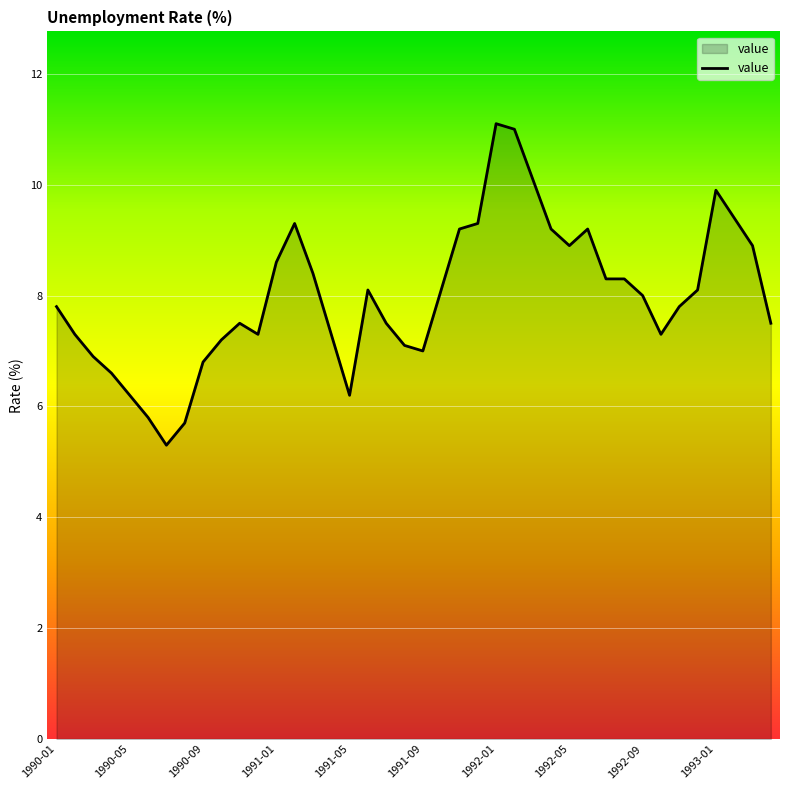

What is the difference between the maximum and minimum values?

5.8